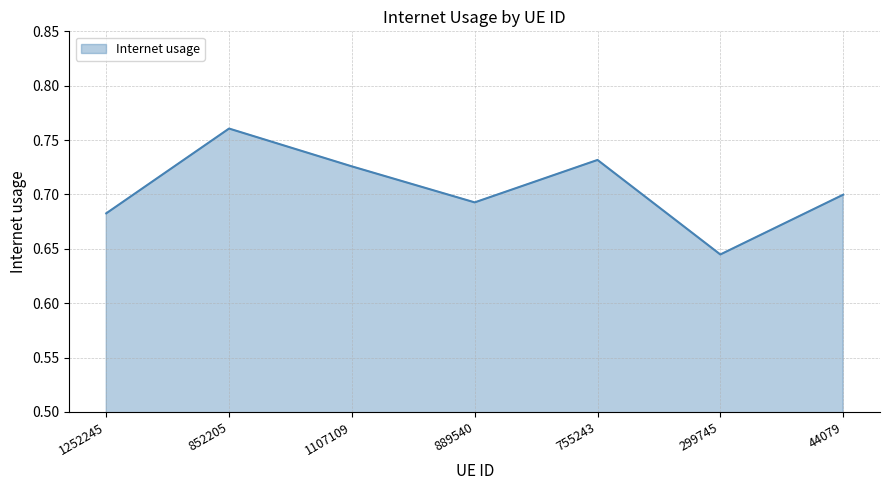

True or false: the data shows 0.7 at 1252245.

True